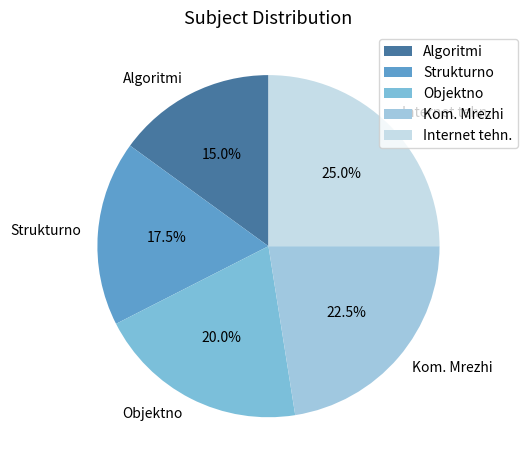

What percentage do Strukturno and Algoritmi together represent?

32.5%